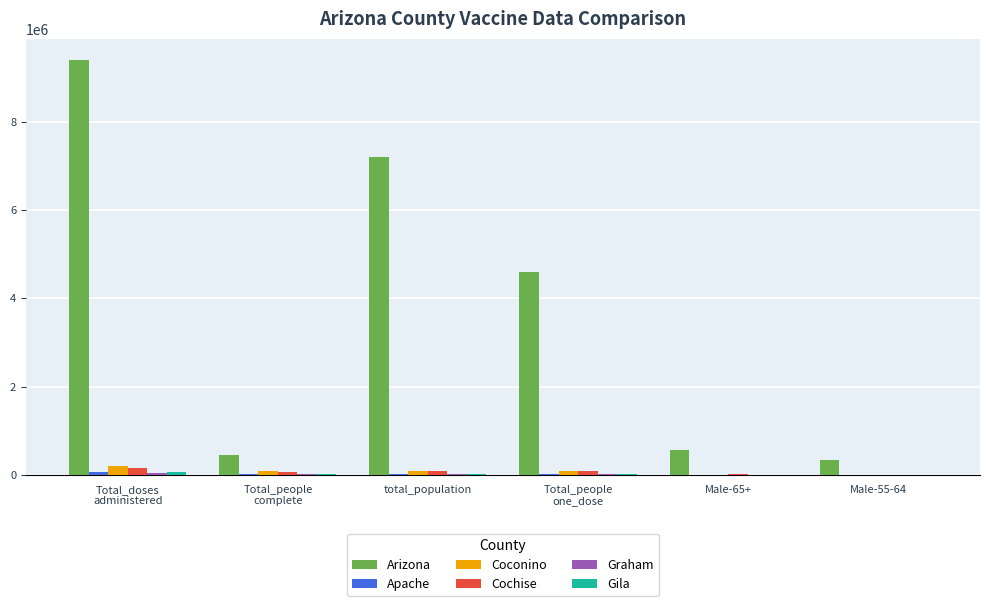

Which series has the largest total across all categories?

Arizona